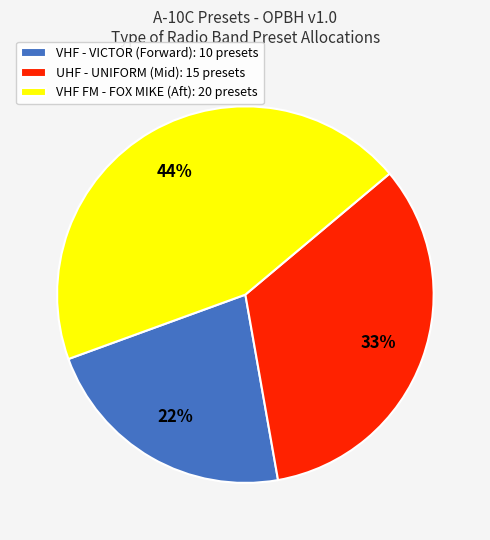

Rank the categories by value from lowest to highest.

VHF - VICTOR (Forward): 10 presets, UHF - UNIFORM (Mid): 15 presets, VHF FM - FOX MIKE (Aft): 20 presets